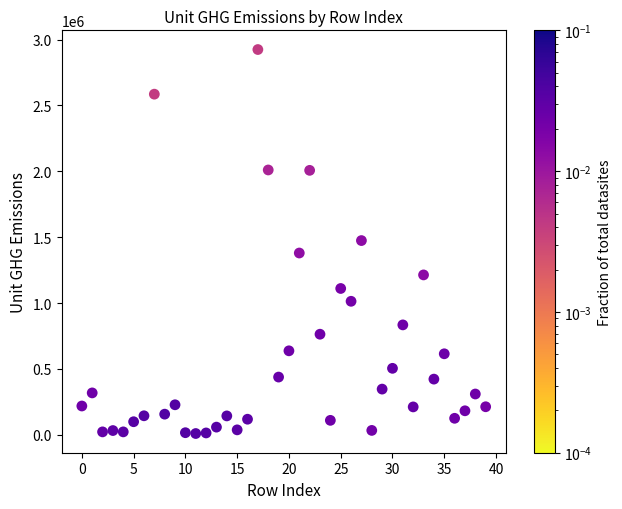

What is the range of Y values (max minus min)?

2914624.0